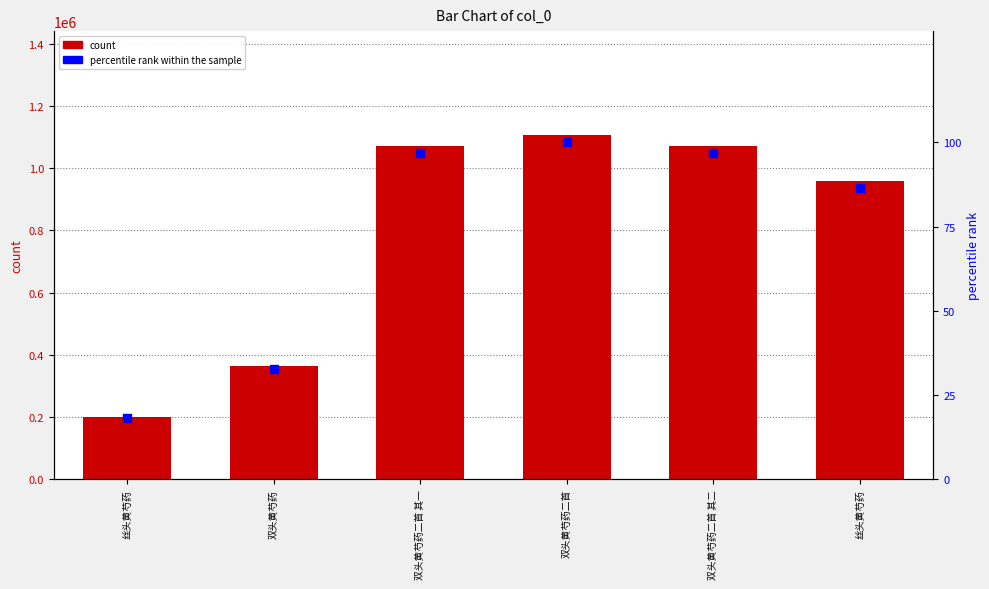

Which series contains the lowest Y value?

percentile rank within the sample